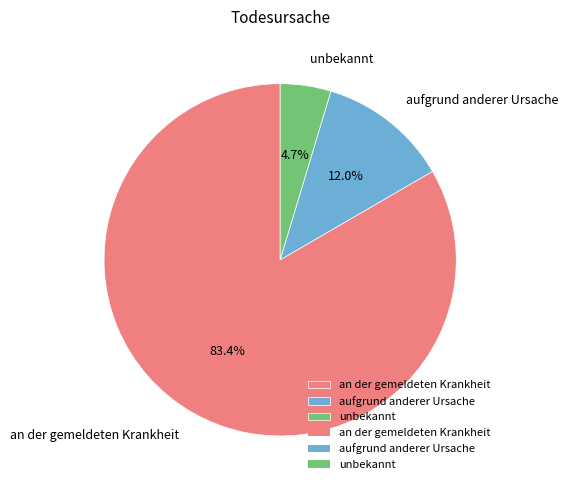

True or false: unbekannt accounts for 12% of the total.

False